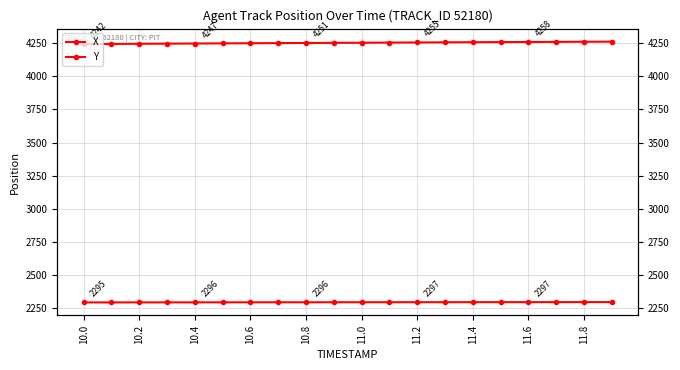

What is the maximum value shown in the chart?

4260.9